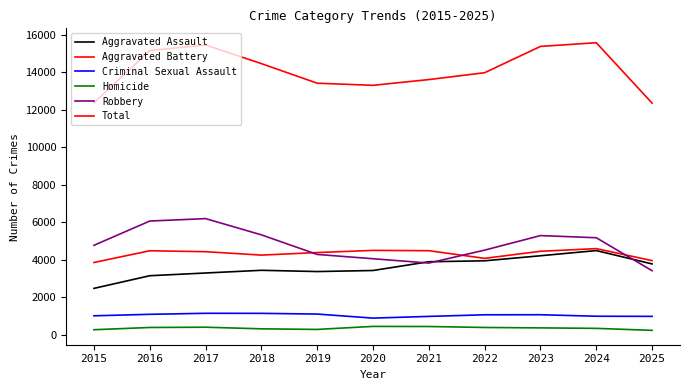

Where is Criminal Sexual Assault nearest to the value 1014?

2015